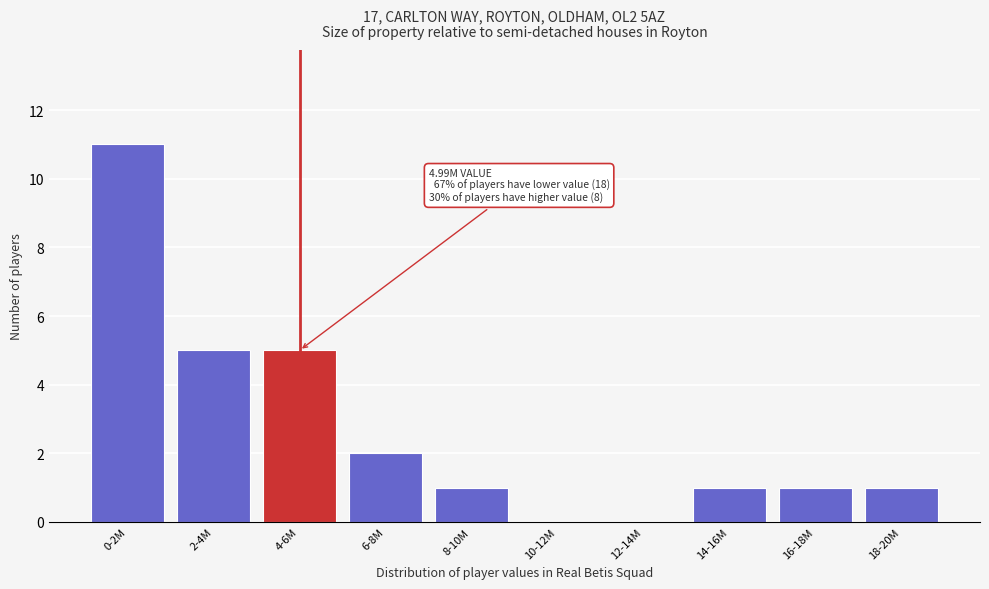

Reading left to right, transcribe all the data shown in this chart.

0-2M=11	2-4M=5	4-6M=5	6-8M=2	8-10M=1	10-12M=0	12-14M=0	14-16M=1	16-18M=1	18-20M=1